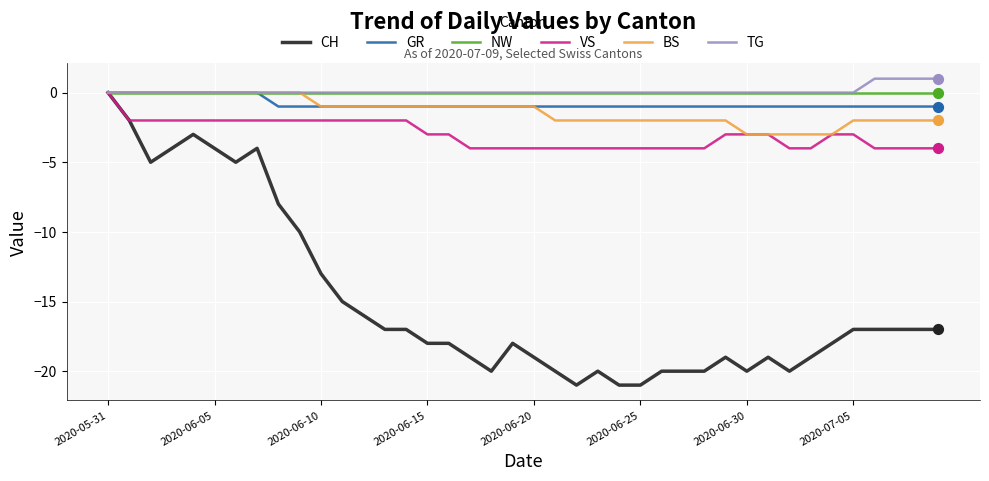

Does the chart have visible grid lines?

Yes